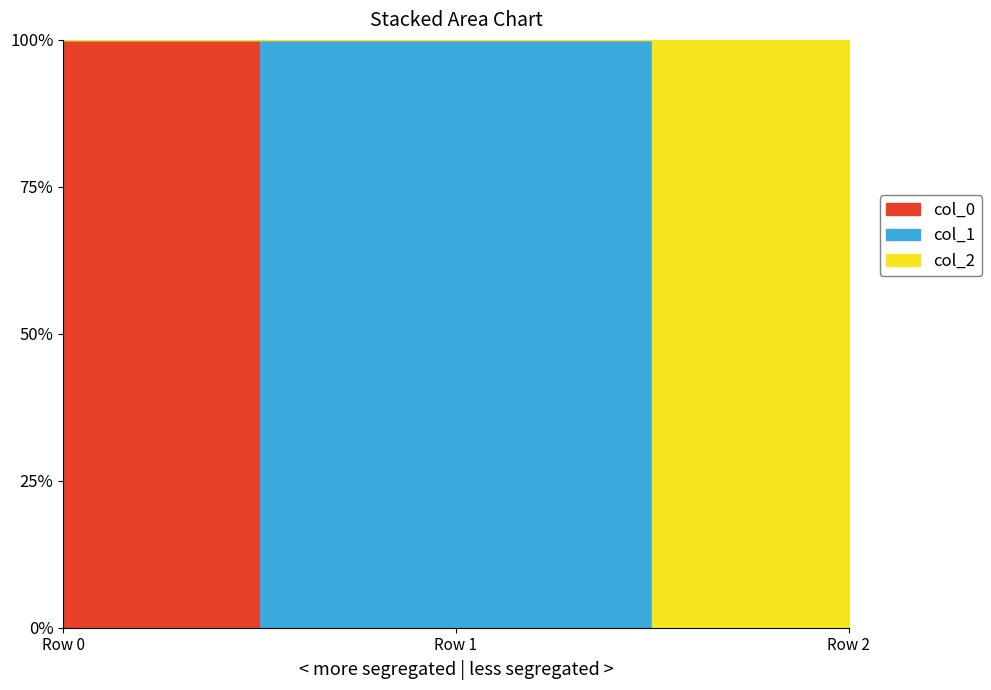

The value of col_0 at Row 1 is -5.1. True or false?

False